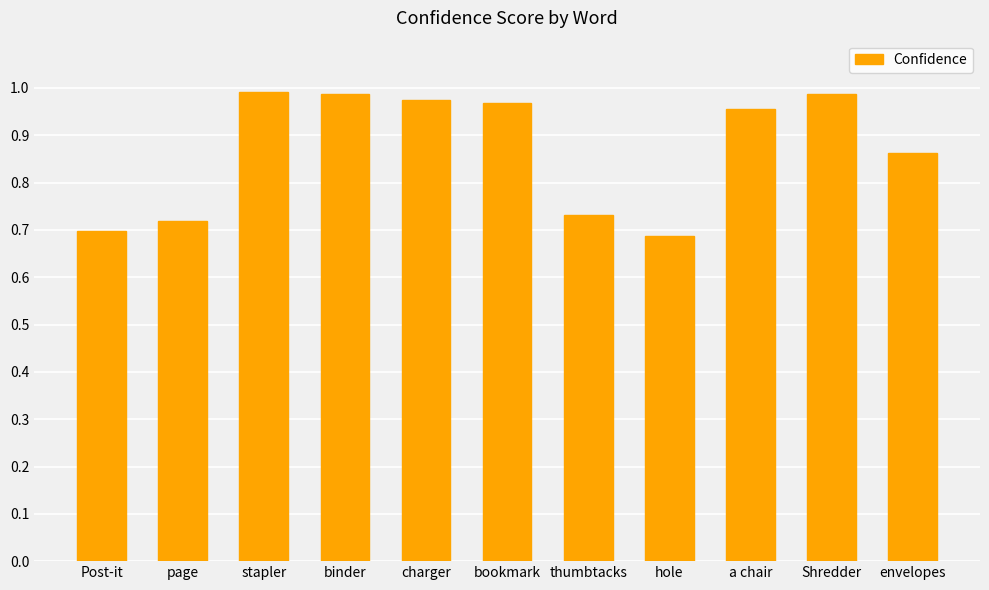

Is it true that the value at stapler is 1.7?

False